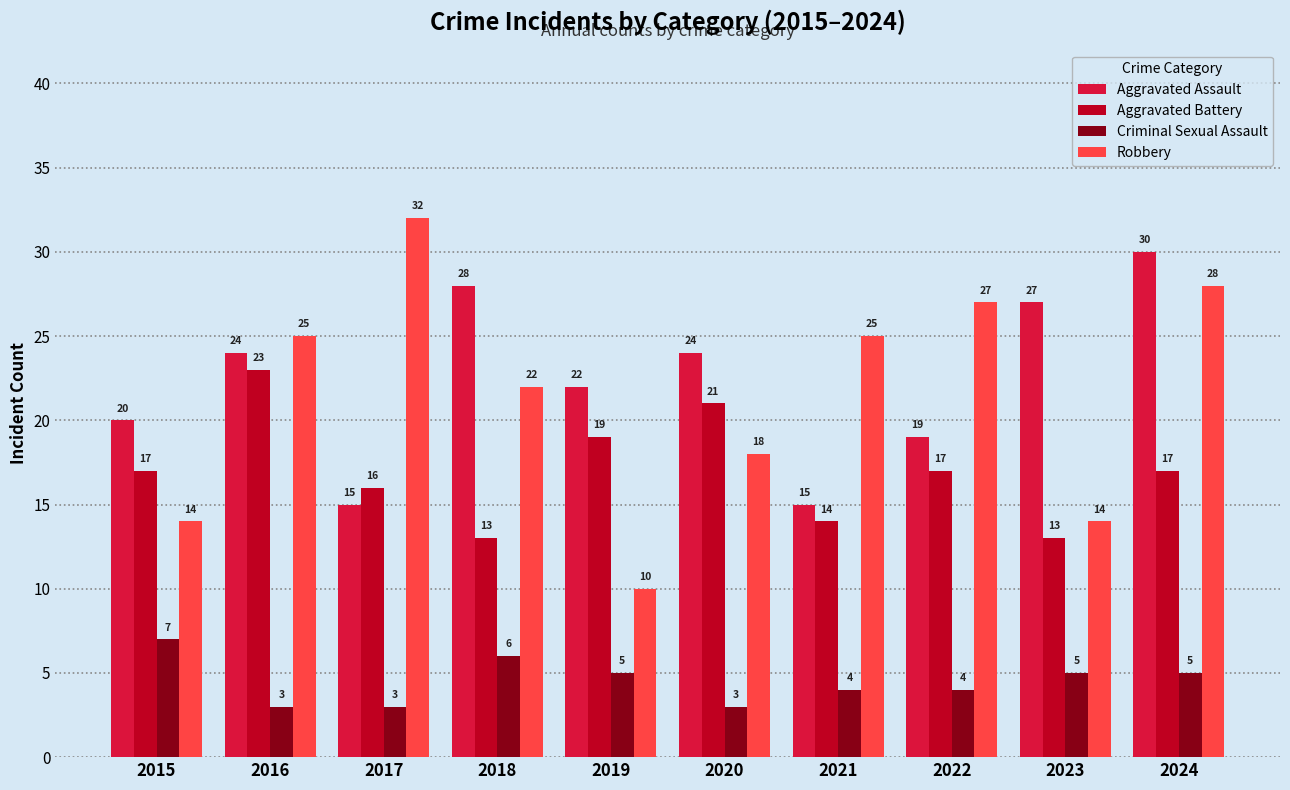

True or false: Aggravated Battery has a value of 10 at 2016.

False